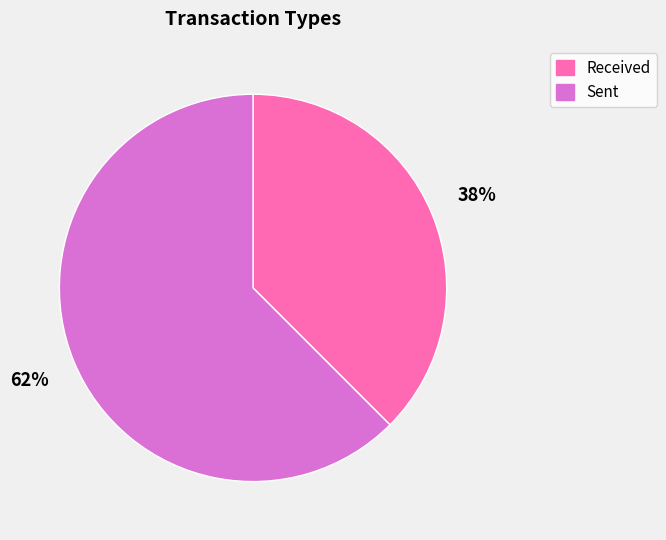

Between Sent and Received, which is larger?

Sent